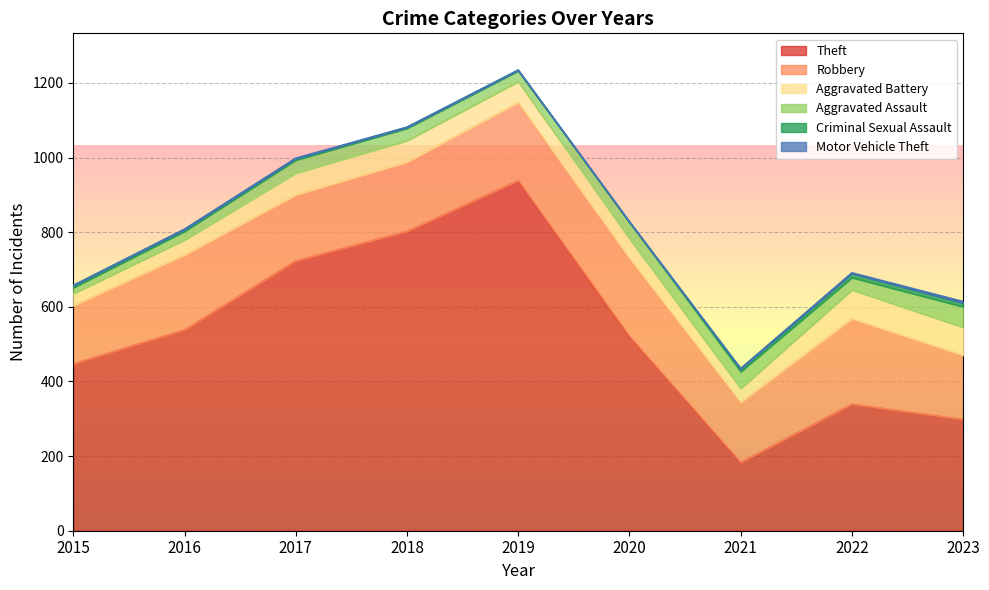

Which label corresponds to the largest value in the chart?

2019